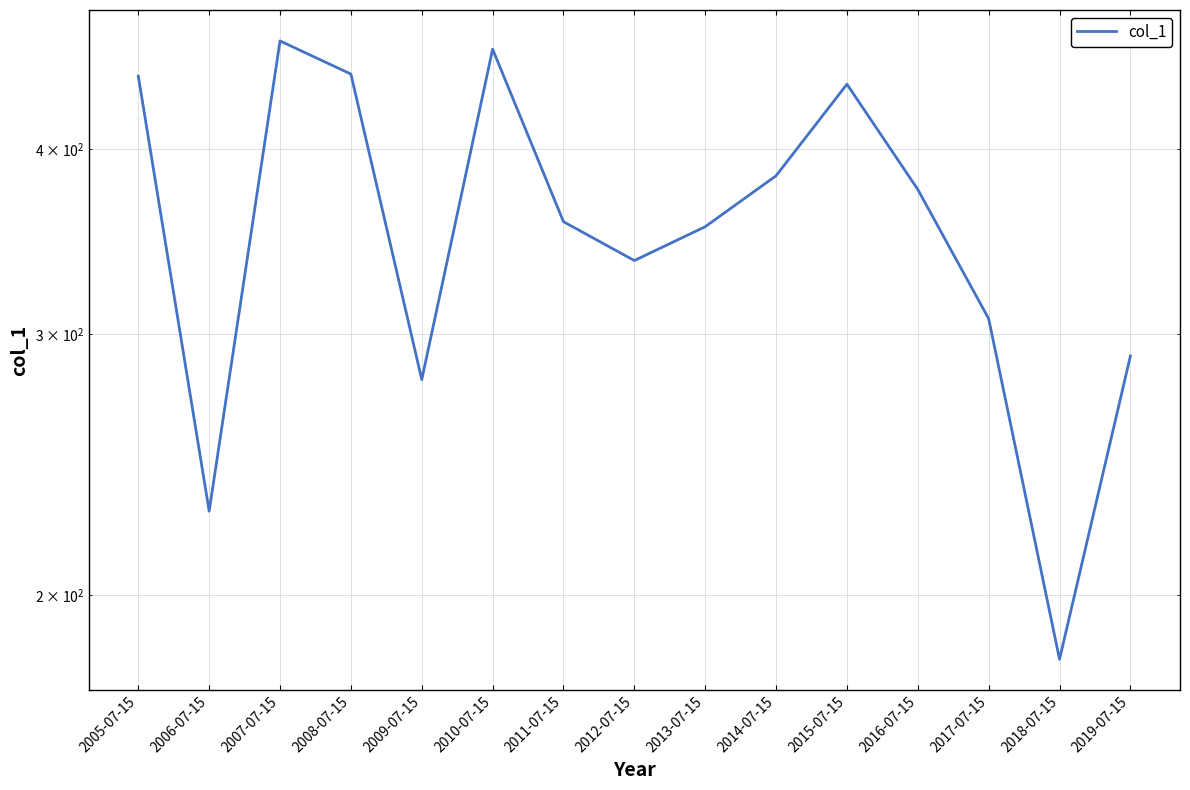

What is the greatest value displayed?

473.1